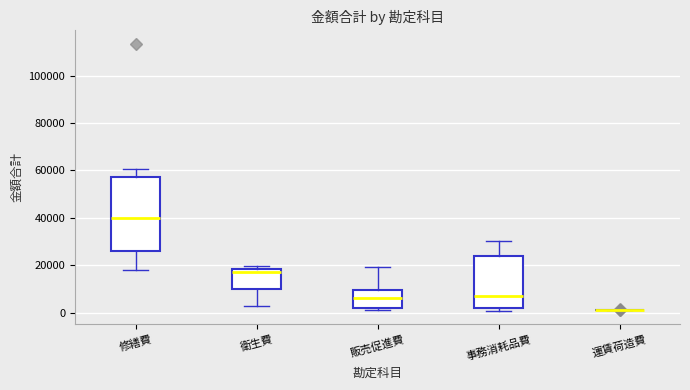

Which box is the tallest, from its lower edge to its upper edge?

修繕費